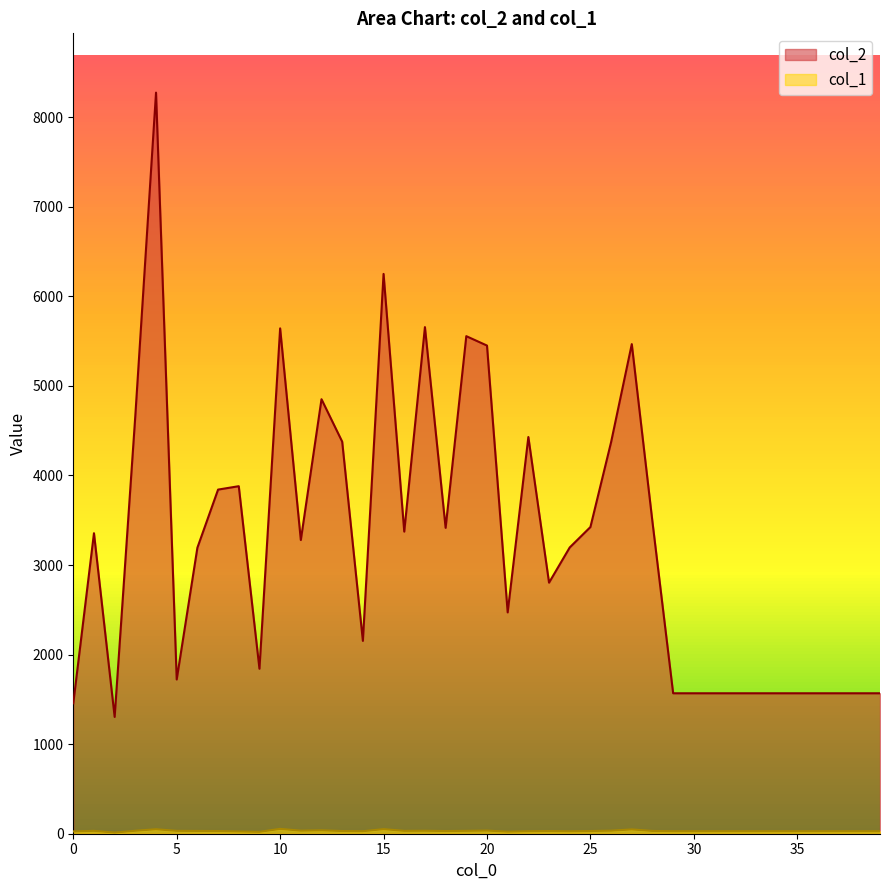

Where is col_1 nearest to the value 33?

3